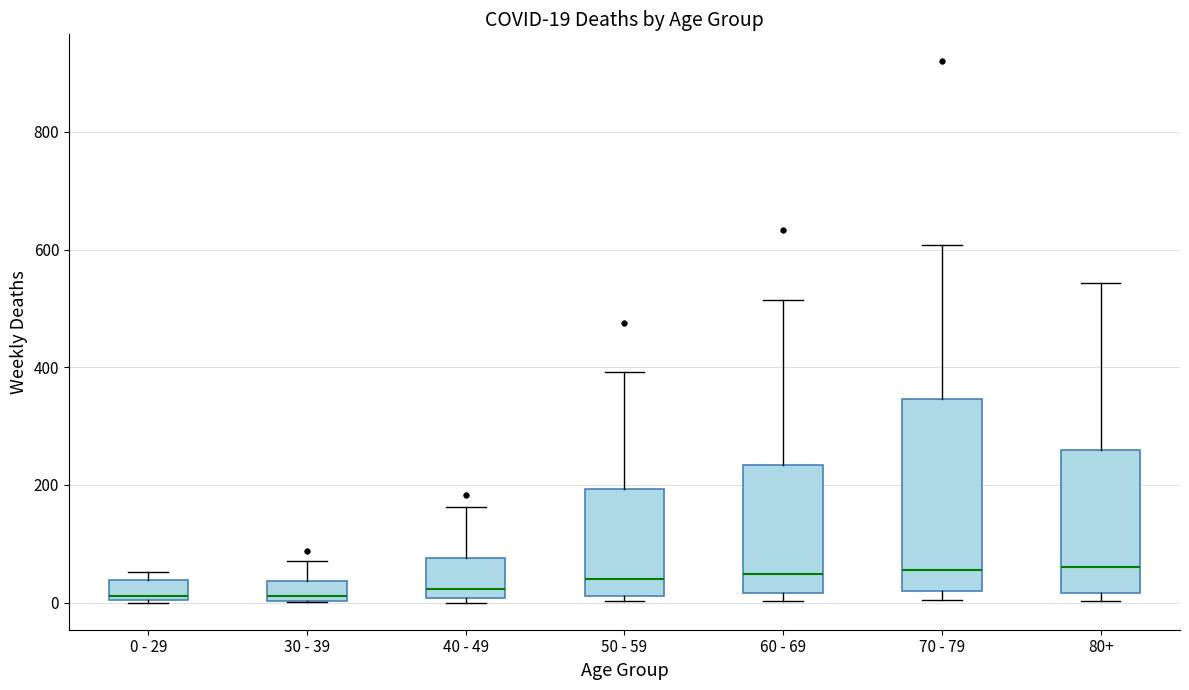

Comparing the boxes themselves (not the whiskers), which one is the tallest?

70 - 79